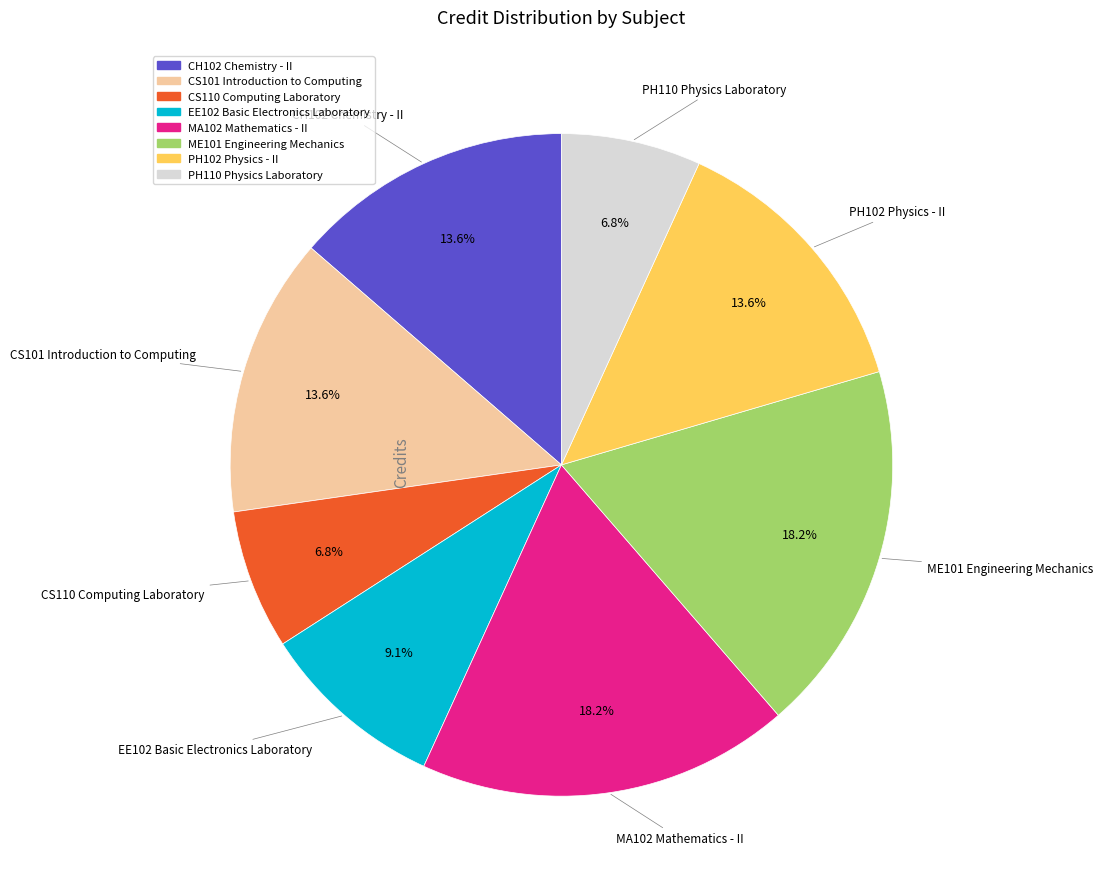

Is the sum of CH102 Chemistry - II and EE102 Basic Electronics Laboratory greater than half?

No